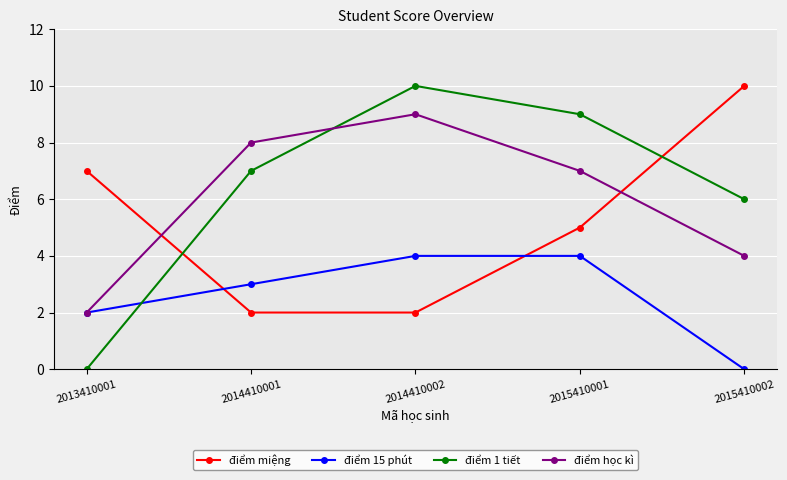

What is the spread (max minus min) of values at 2014410002?

8